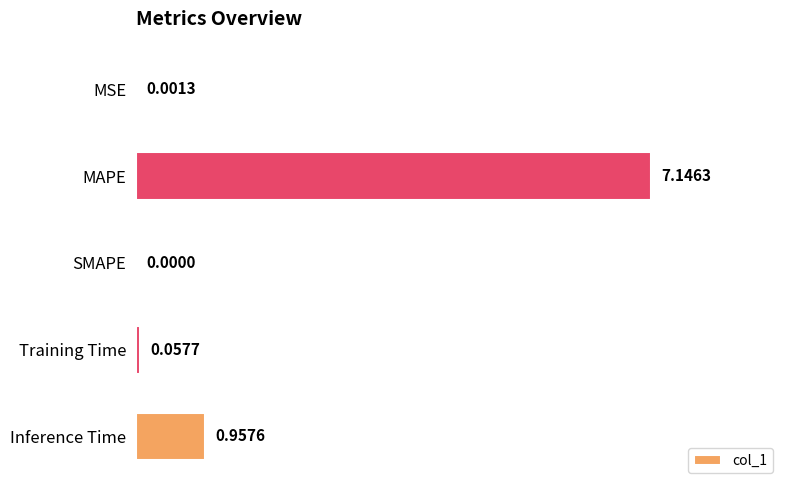

Which has a higher value, Inference Time or MSE?

Inference Time